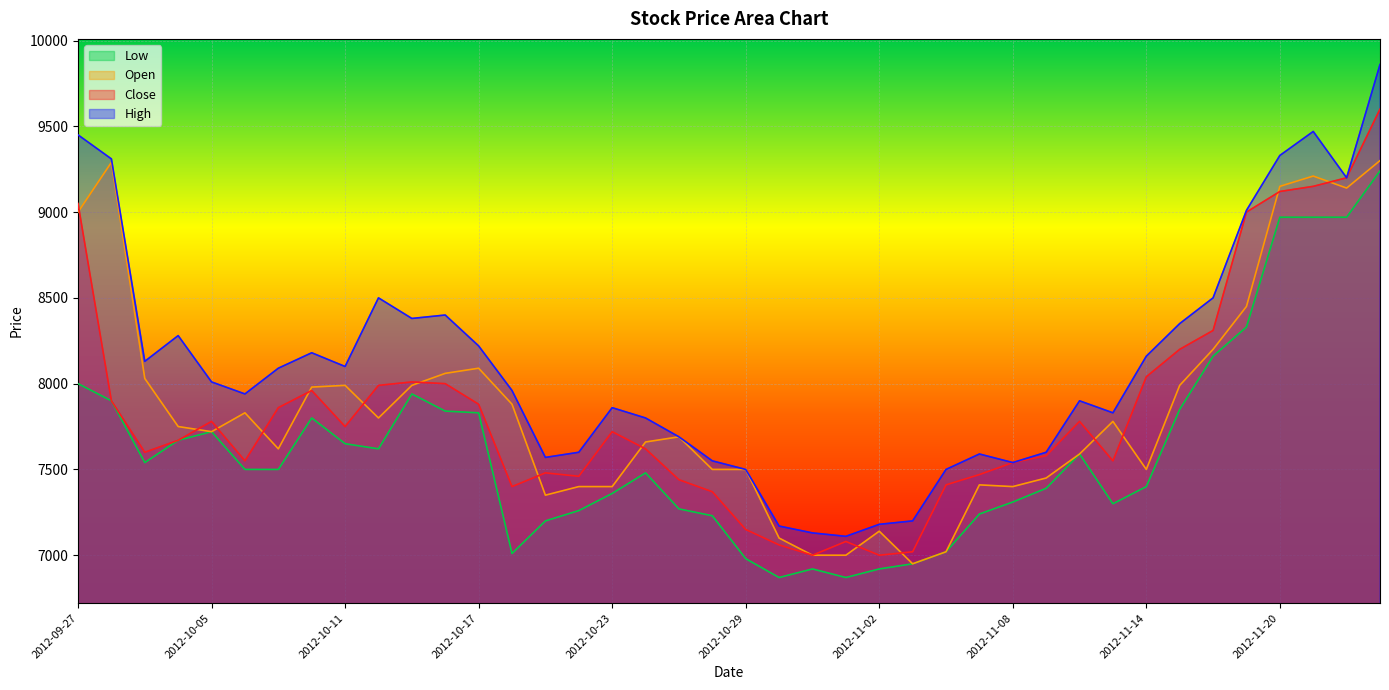

Does the chart display data point markers on the line(s)?

No